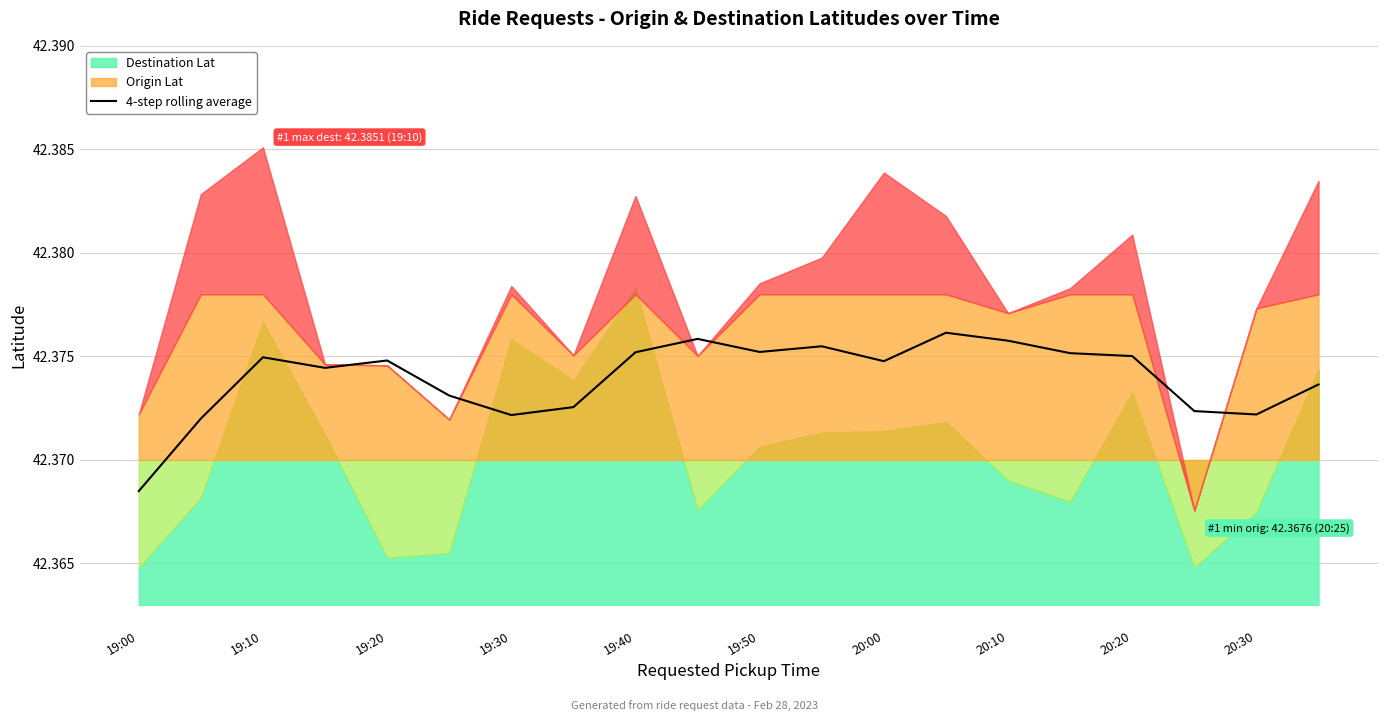

The value of 4-step rolling average at 20:10 is 23.8. True or false?

False